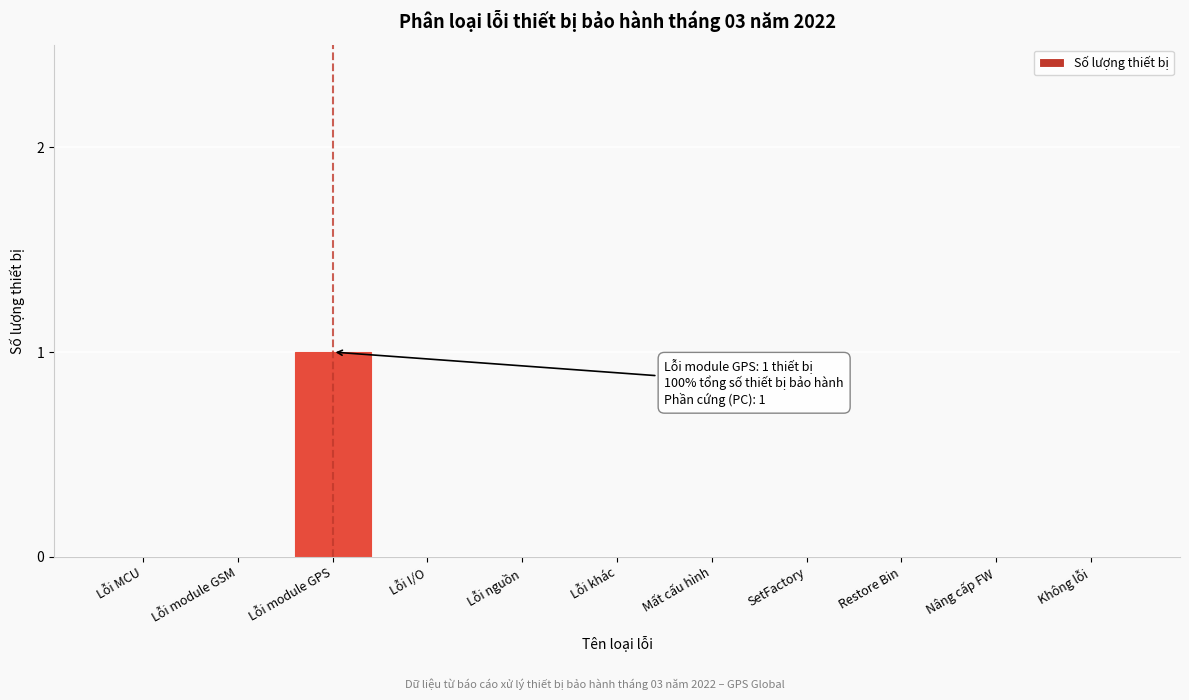

Reading right to left, list all the values displayed in this chart.

Không lỗi=0	Nâng cấp FW=0	Restore Bin=0	SetFactory=0	Mất cấu hình=0	Lỗi khác=0	Lỗi nguồn=0	Lỗi I/O=0	Lỗi module GPS=1	Lỗi module GSM=0	Lỗi MCU=0